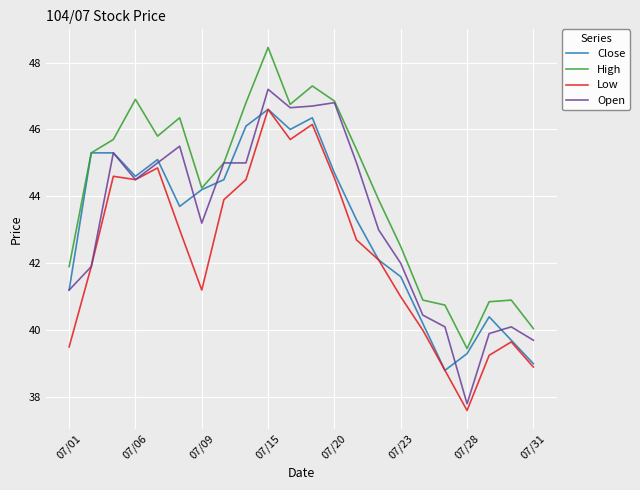

What is the minimum value shown in the chart?

37.6